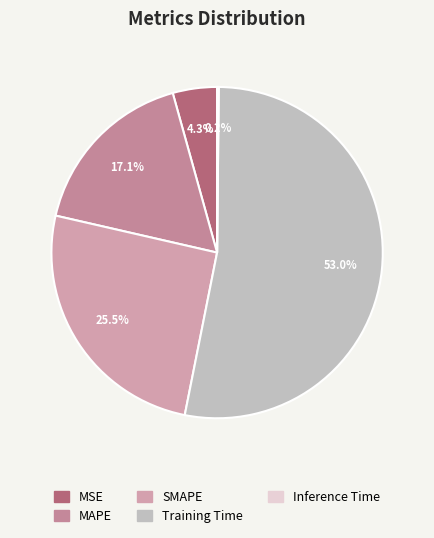

How many segments does this pie chart have?

5